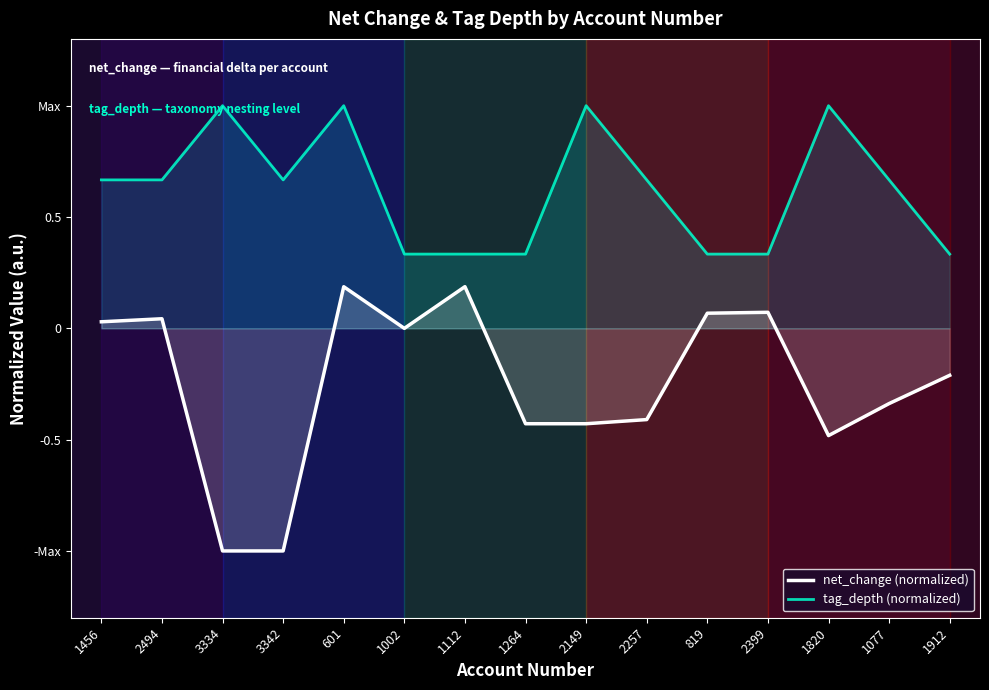

How many interior local valleys does the net_change (normalized) series have?

2